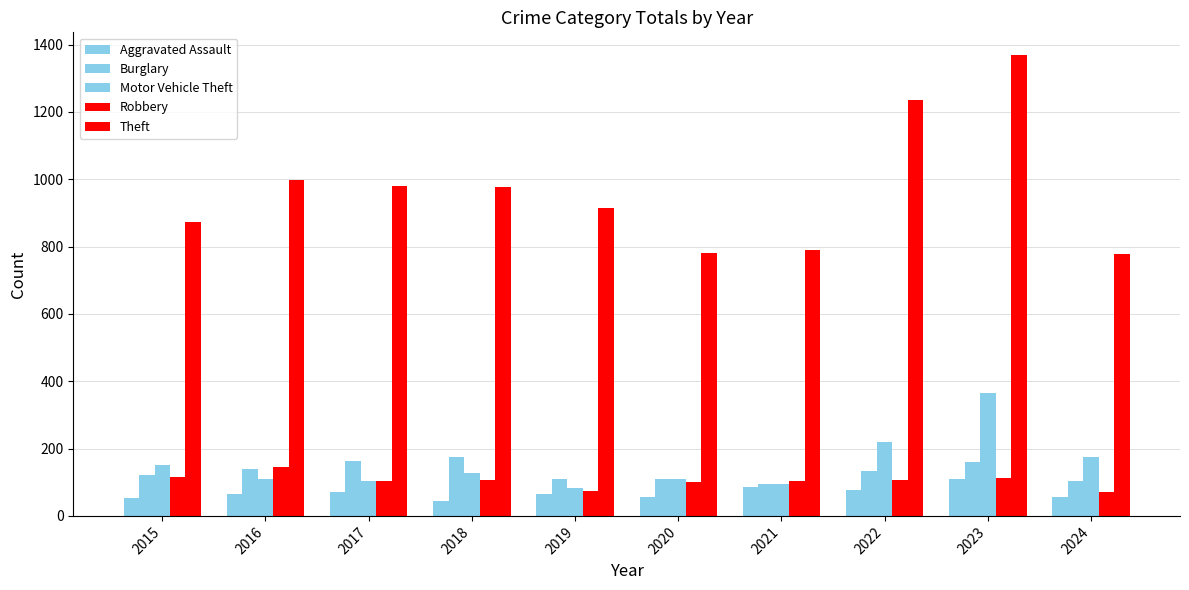

Does the chart contain any negative values?

No